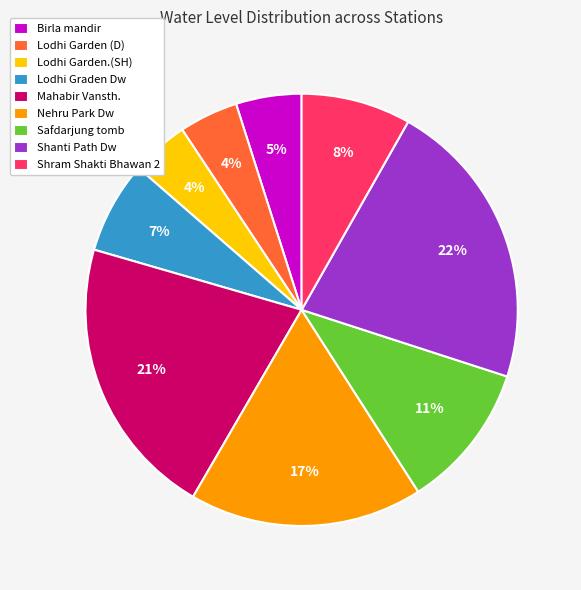

Is it true that Mahabir Vansth. is 21% of the pie?

True